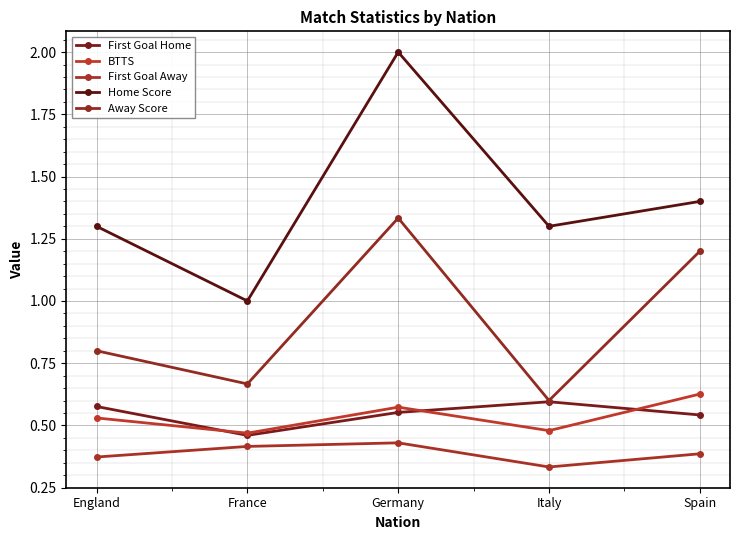

True or false: Home Score has more than 2 interior local peaks.

False